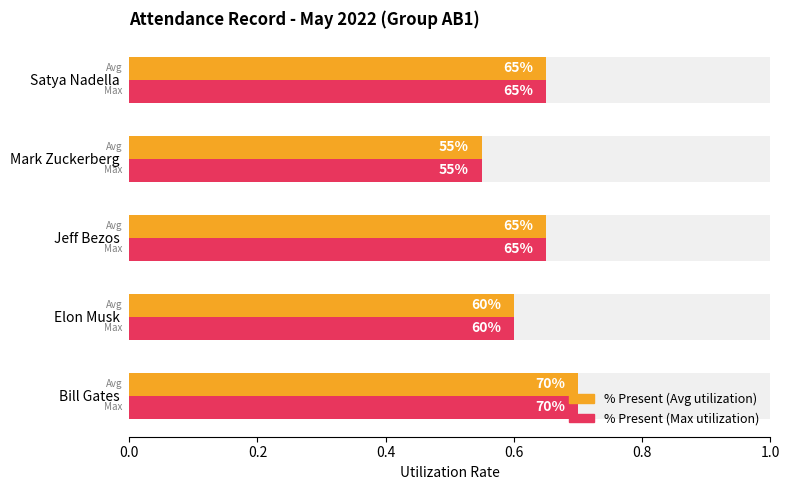

What is the average value of the % Max Present series?

0.6